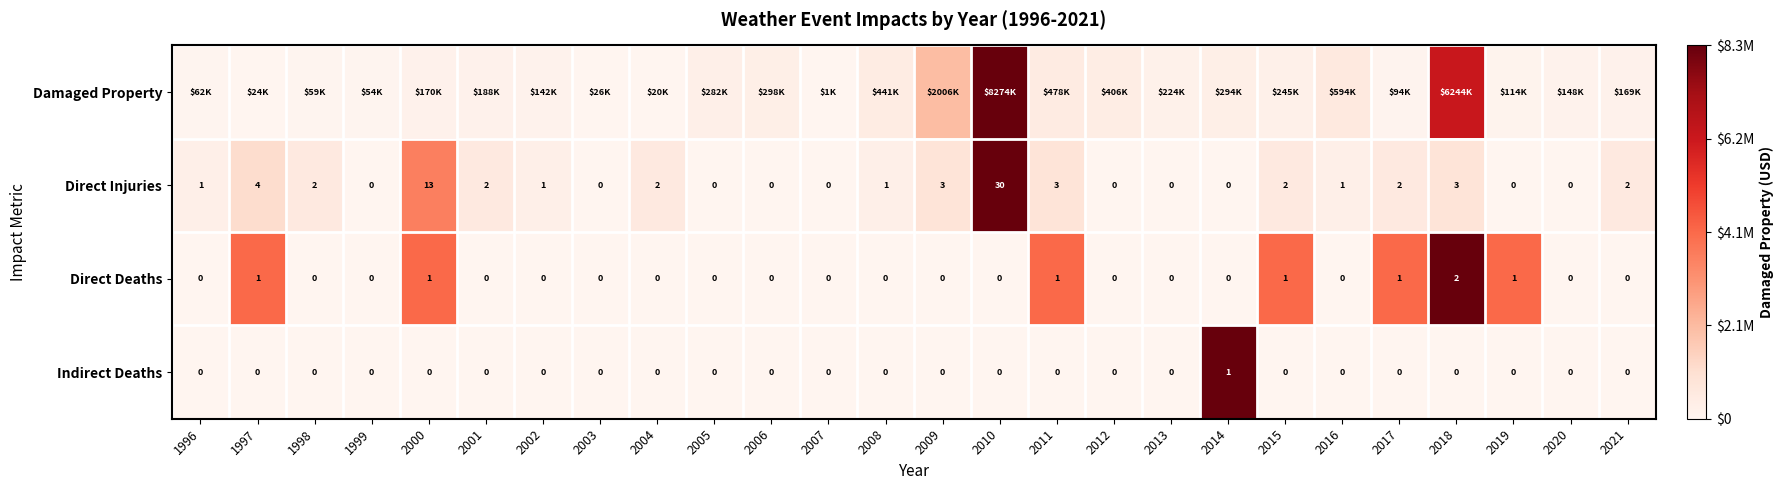

At which category is the sum across all series the highest?

2010